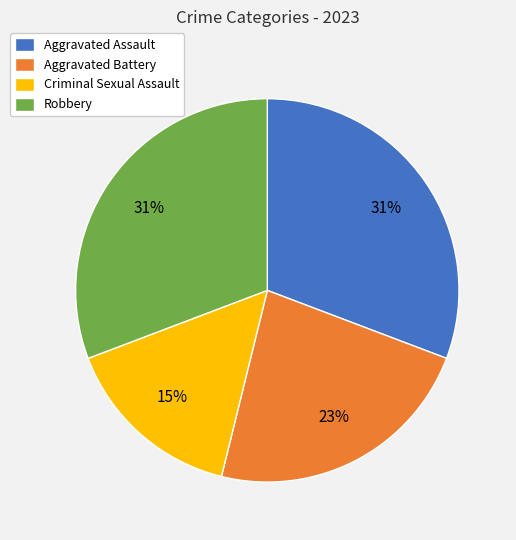

Which has a higher value, Aggravated Battery or Criminal Sexual Assault?

Aggravated Battery